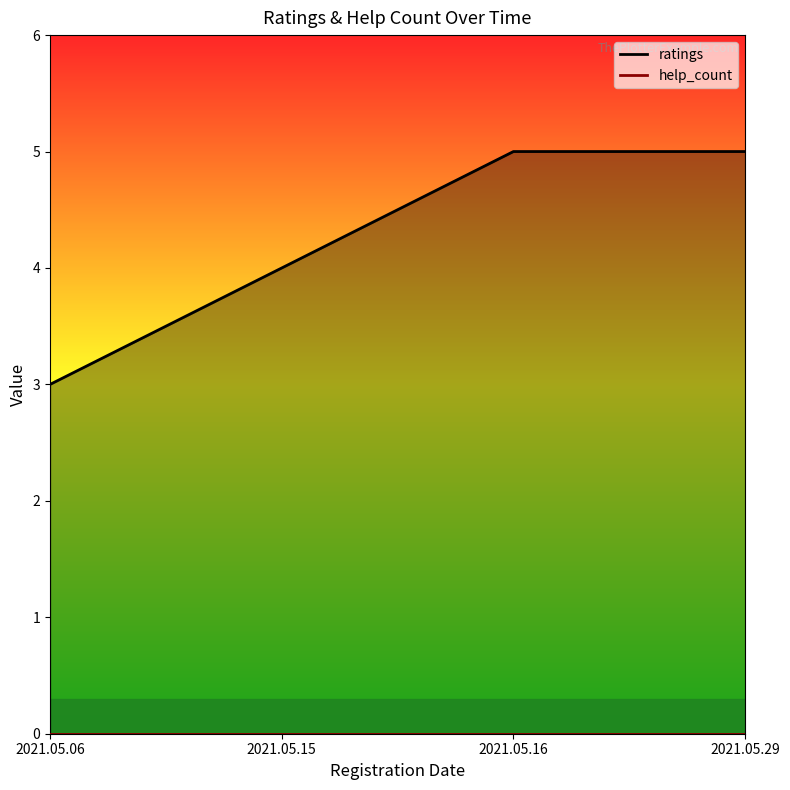

Rank the categories by value from highest to lowest.

2021.05.16, 2021.05.29, 2021.05.15, 2021.05.06